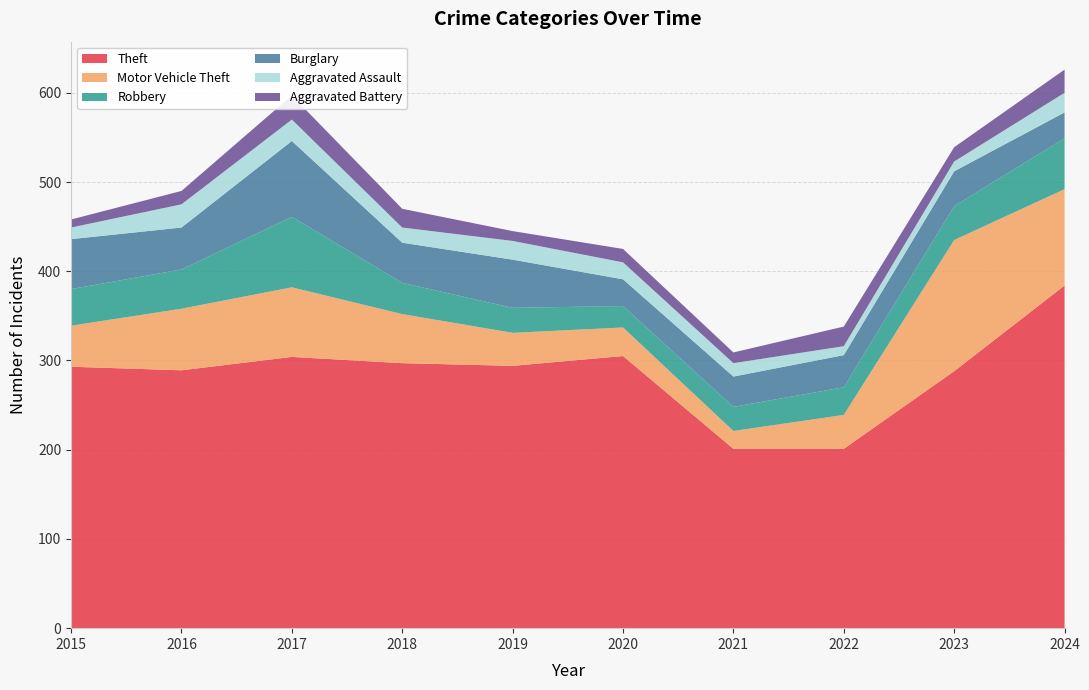

What is the difference between the maximum and minimum values in the Robbery series?

55